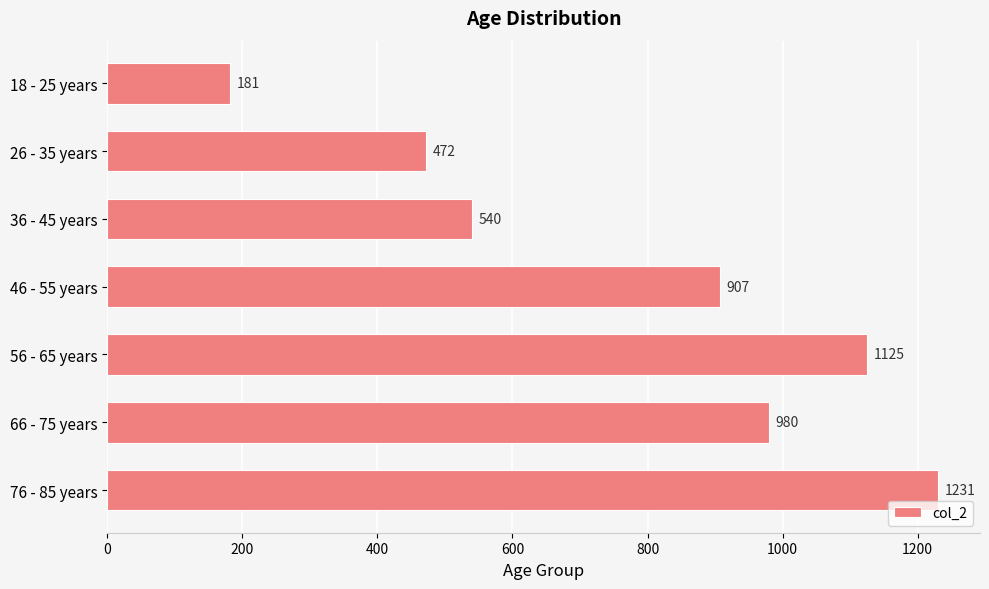

What is the smallest value displayed?

181